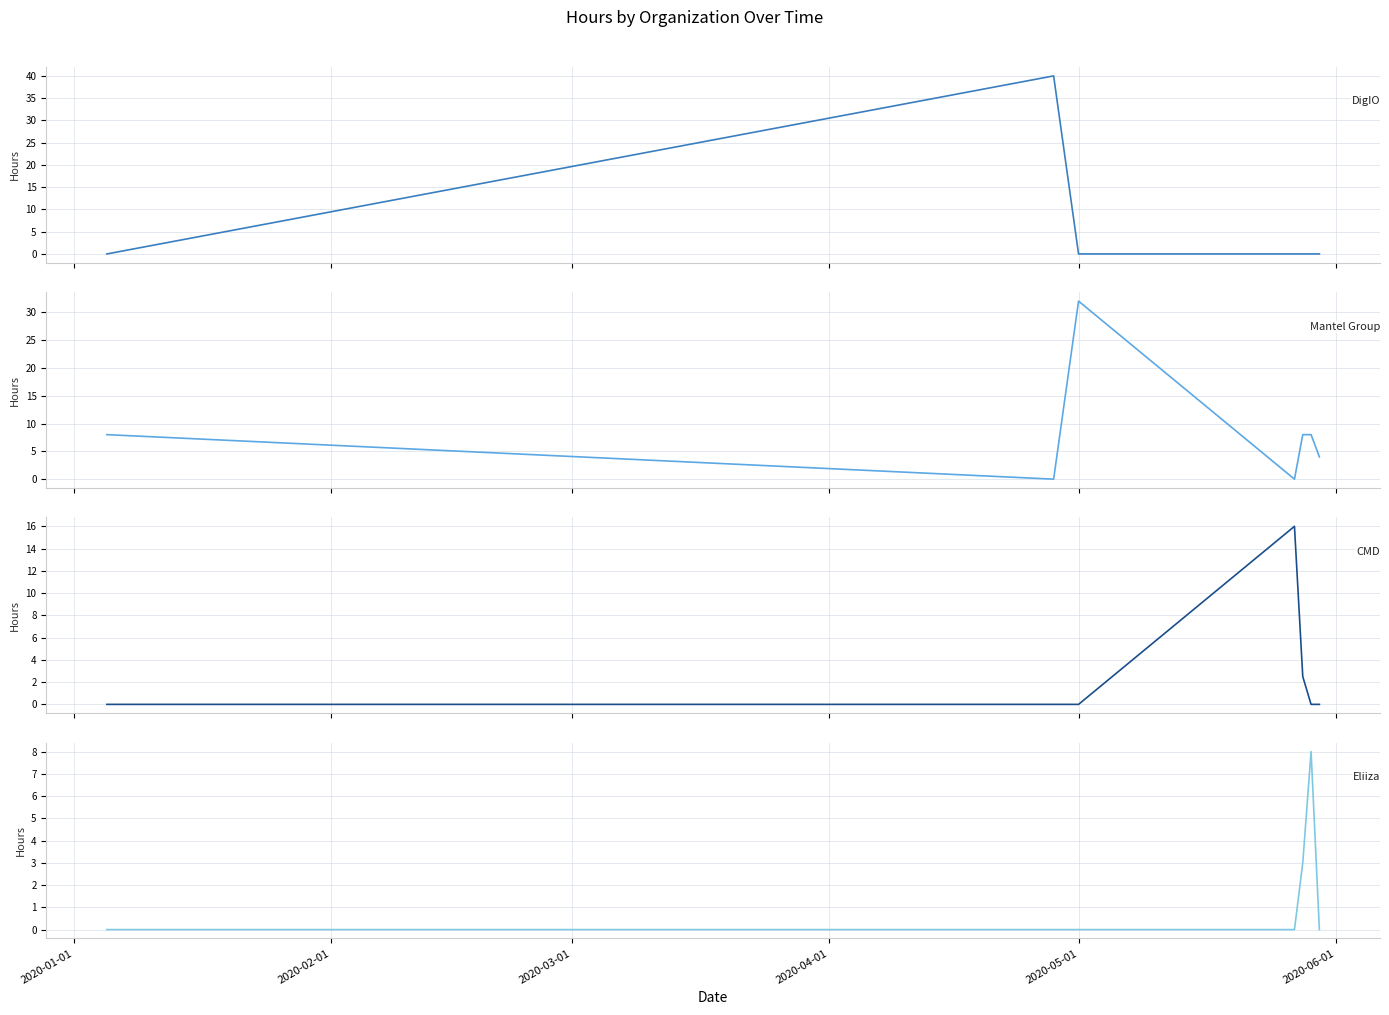

Reading left to right, list all the values displayed in this chart.

DigIO: 0.0	40.0	0.0	0.0	0.0	0.0	0.0
Mantel Group: 8.0	0.0	32.0	0.0	8.0	8.0	4.0
CMD: 0.0	0.0	0.0	16.0	2.5	0.0	0.0
Eliiza: 0.0	0.0	0.0	0.0	3.0	8.0	0.0